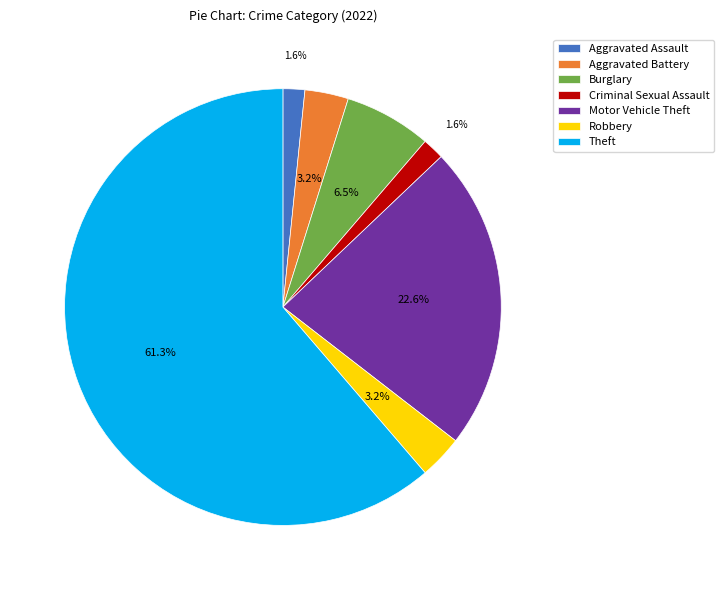

What percentage is NOT represented by Motor Vehicle Theft?

77.4%